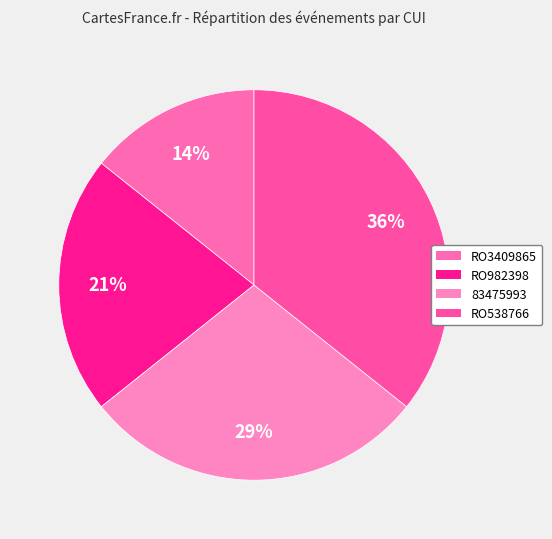

What is the smallest slice in the pie chart?

RO3409865